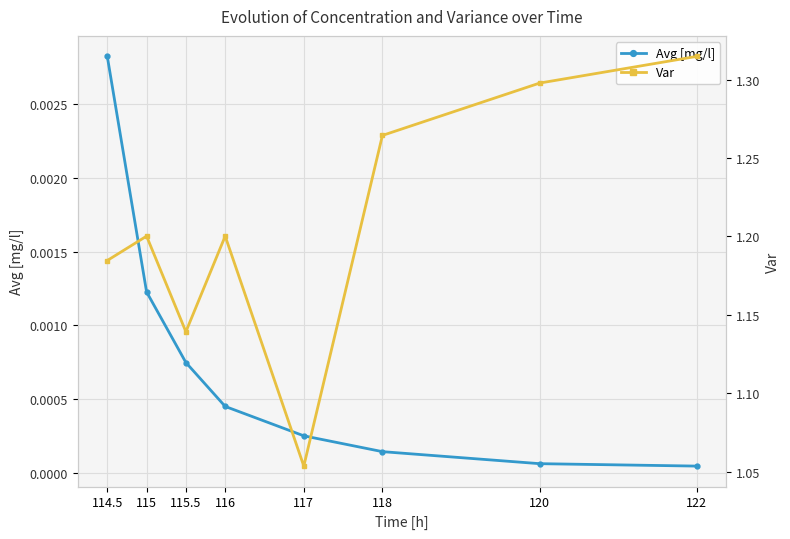

Between 115 and 122, which series saw the biggest shift?

Var